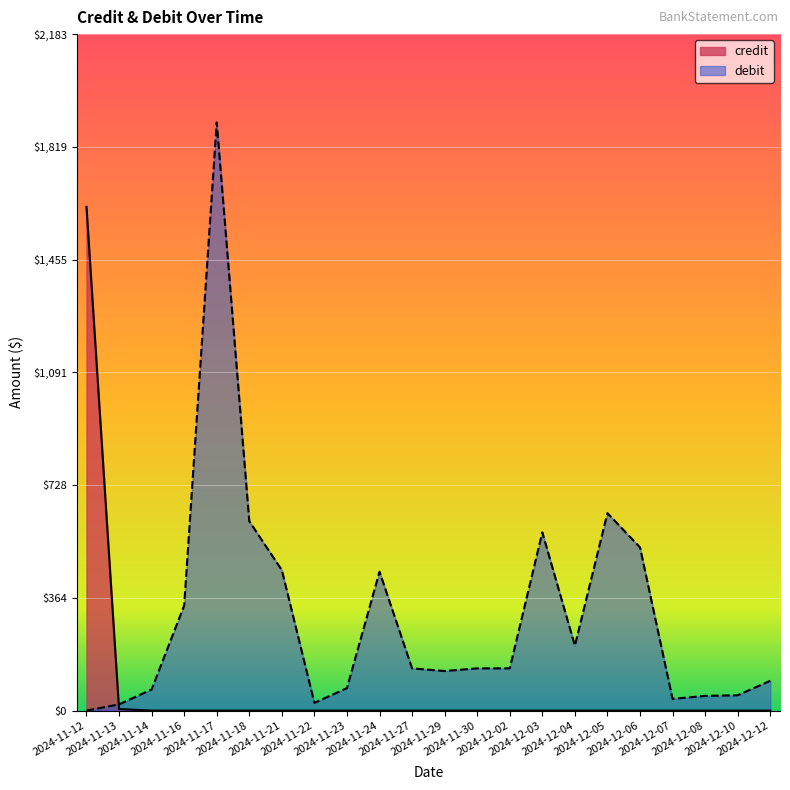

What is the maximum value for credit?

1625.4